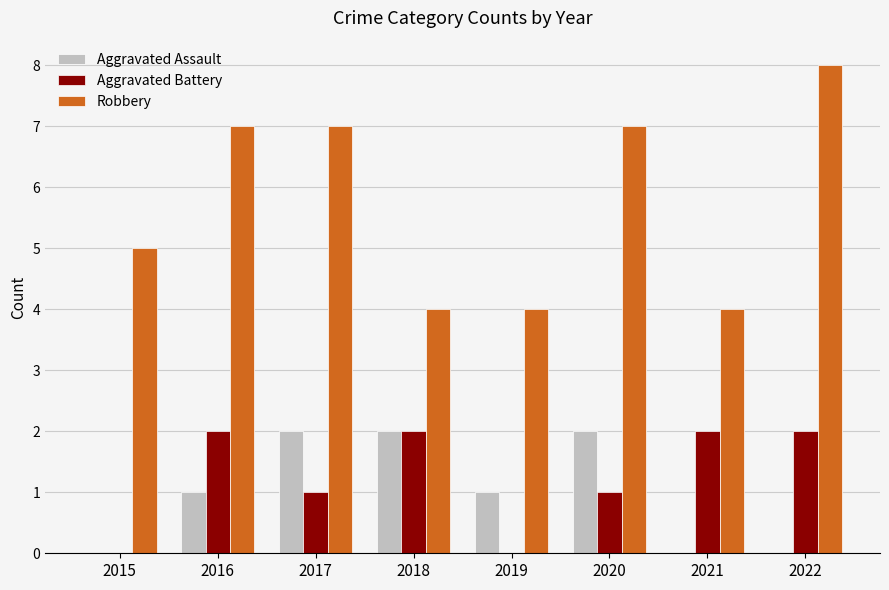

At which category does the chart reach its peak across all series?

2022